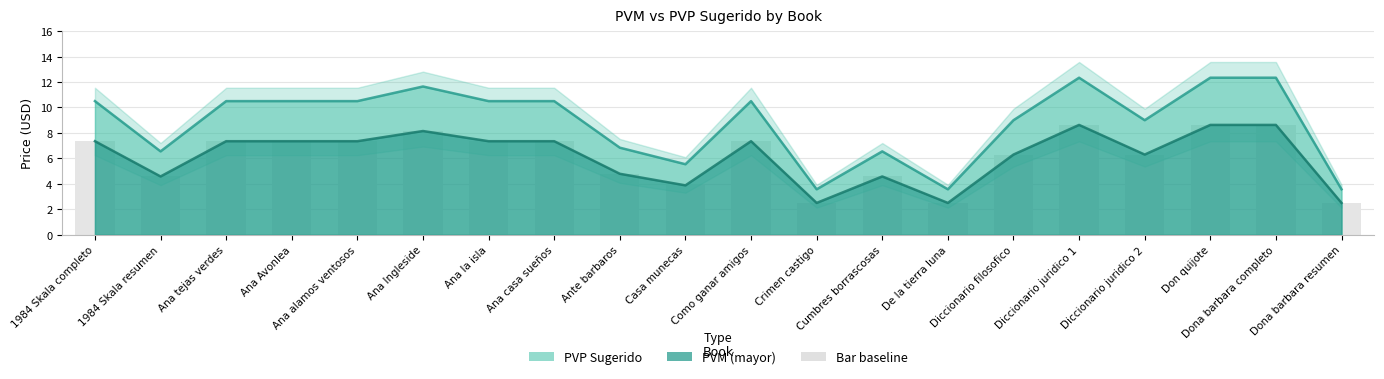

What is the sum of the pvm values at Como ganar amigos and 1984 Skala completo?

14.7